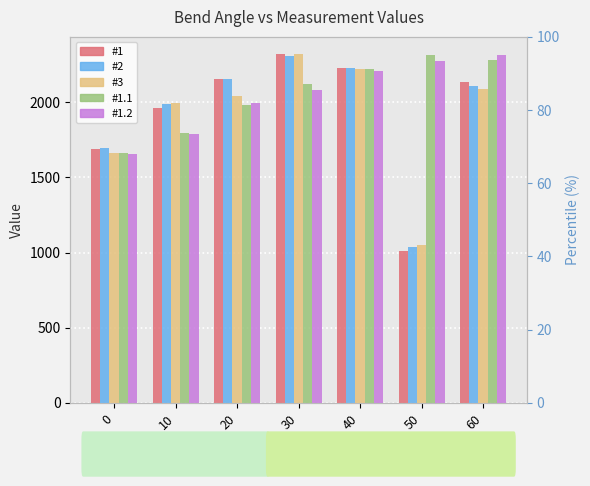

What is the spread (max minus min) of values at 20?

175